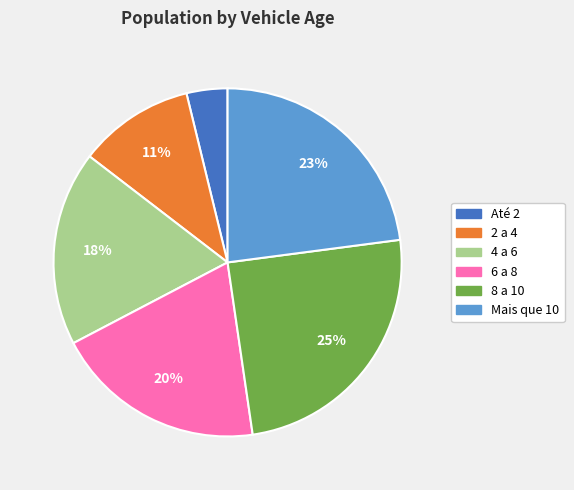

Combined, do Mais que 10 and 2 a 4 account for over 50%?

No